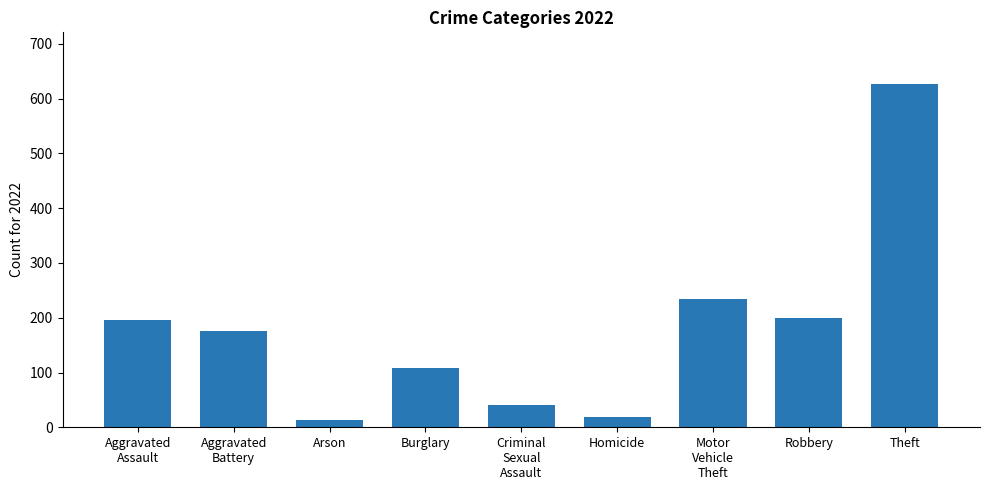

Which has a higher value, Homicide or Theft?

Theft